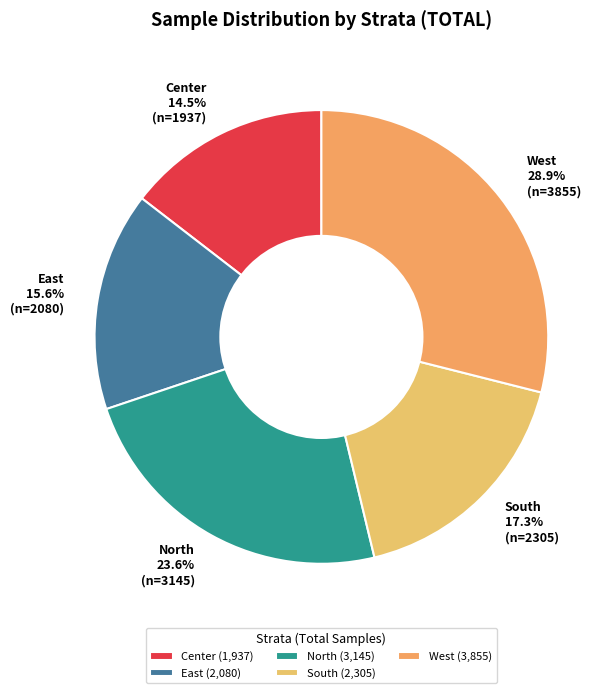

Is the sum of East and Center greater than half?

No